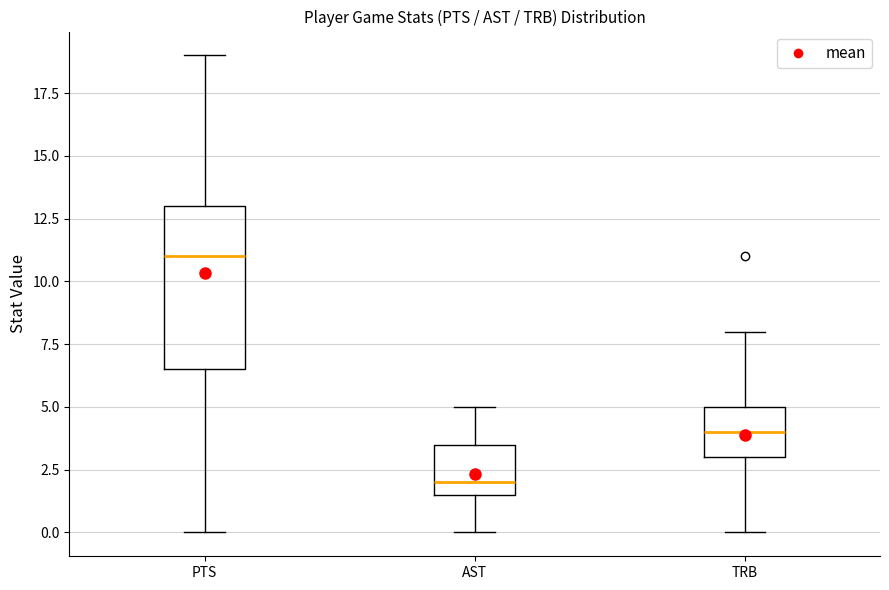

Reading left to right, read every box against the y-axis: the position of its median line, the range the box covers, and the ends of its whiskers. The values are not printed on the chart, so give them approximately, as read against the axis.

PTS: median 11.0, box 6.5 to 13.0, whiskers 0.0 to 19.0
AST: median 2.0, box 1.5 to 3.5, whiskers 0.0 to 5.0
TRB: median 4.0, box 3.0 to 5.0, whiskers 0.0 to 8.0